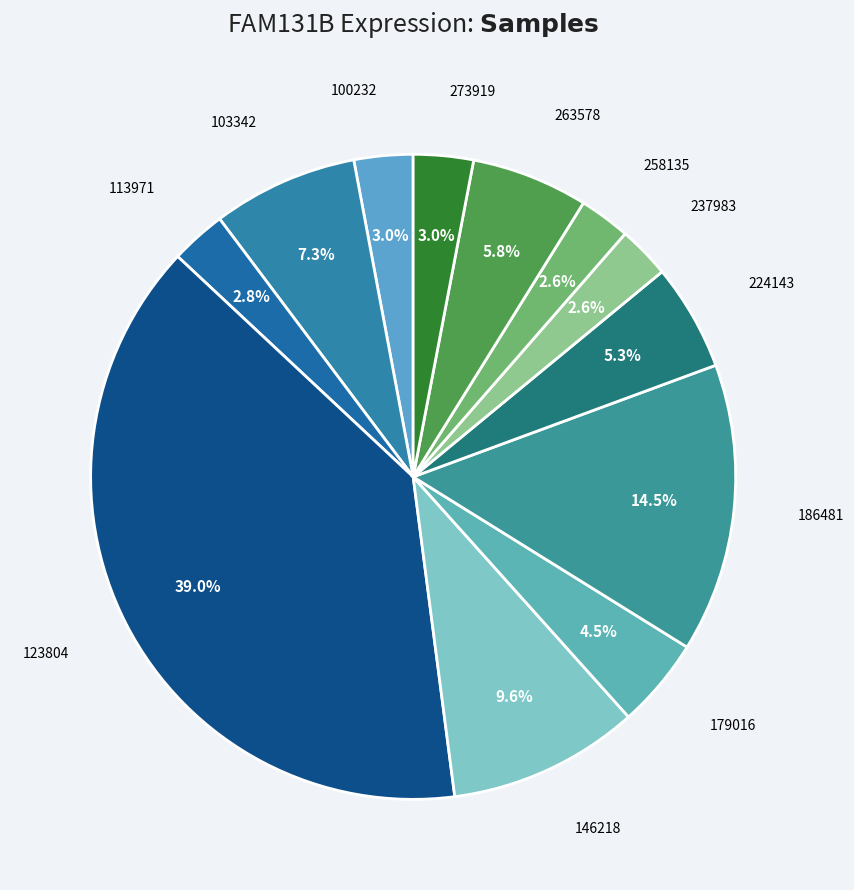

How many slices are in this pie chart?

12